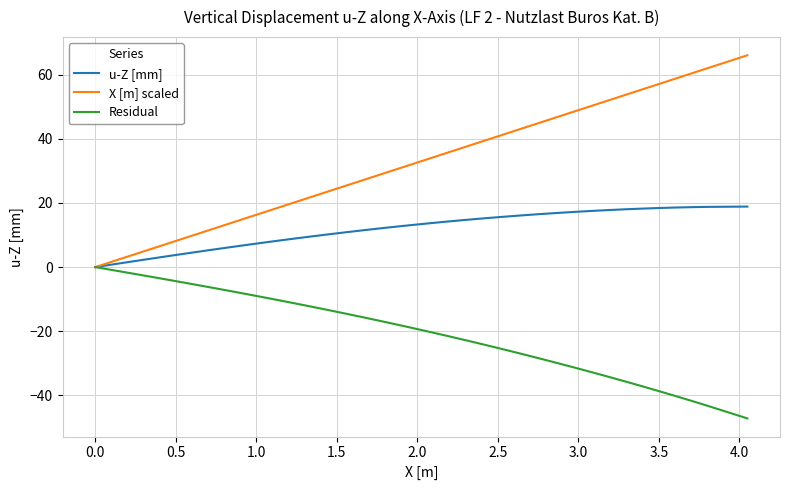

Which series has the largest total across all categories?

X [m] scaled